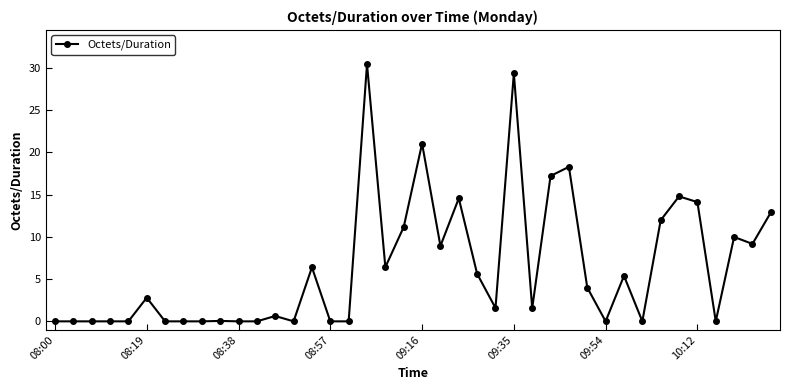

True or false: there are more than 1 points higher than both neighbors.

True